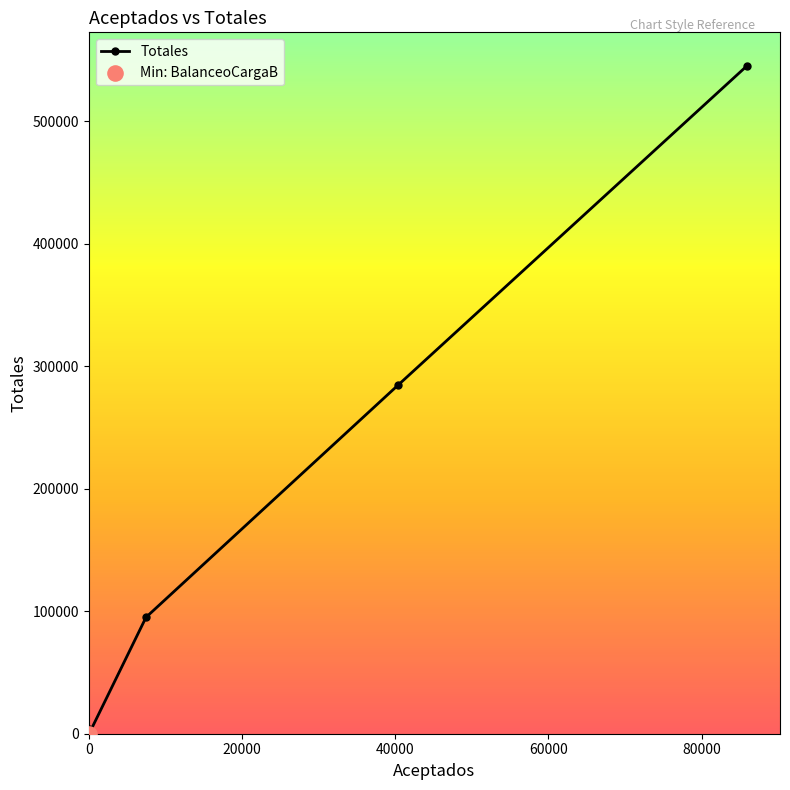

True or false: there are more than 0 points higher than both neighbors.

True